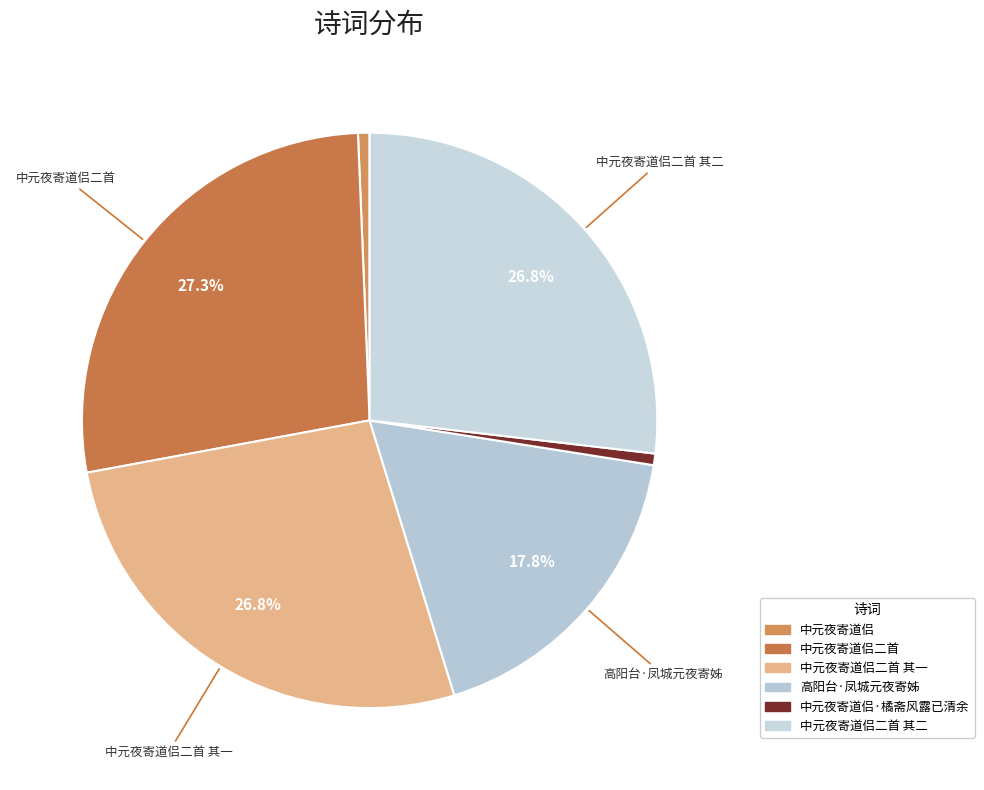

Which has a higher value, 中元夜寄道侣二首 其二 or 中元夜寄道侣二首?

中元夜寄道侣二首